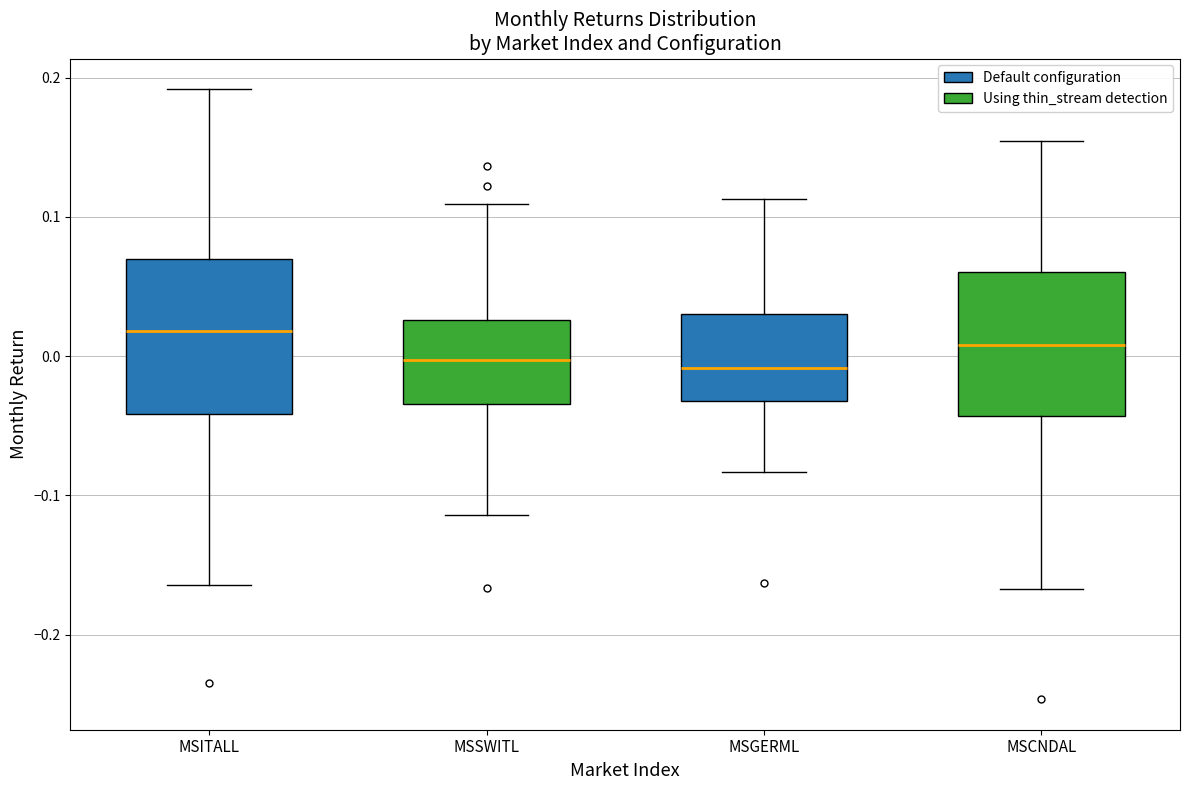

Where does the median line of the box for MSITALL (Default configuration) sit on the y-axis? The values are not printed on the chart, so give them approximately, as read against the axis.

0.02